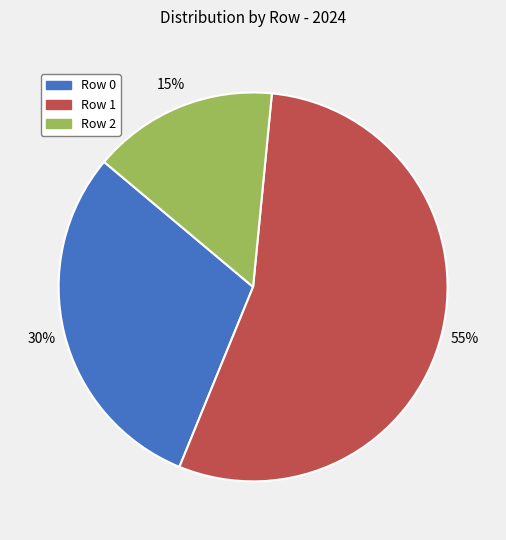

Is there a majority slice in this chart?

Yes